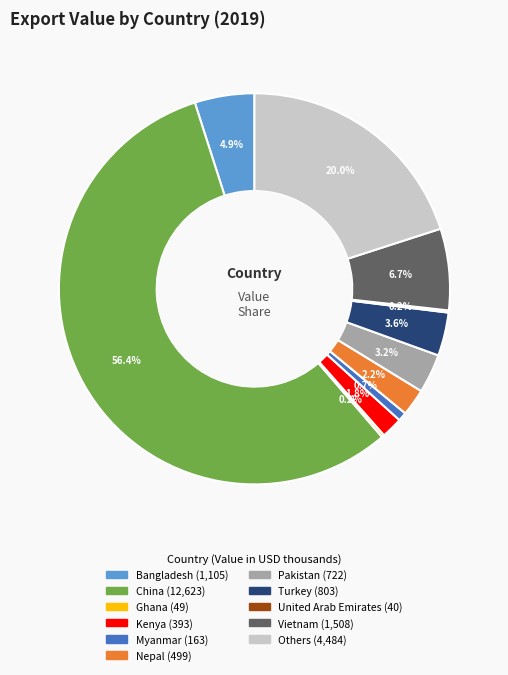

Between Turkey and Kenya, which is larger?

Turkey